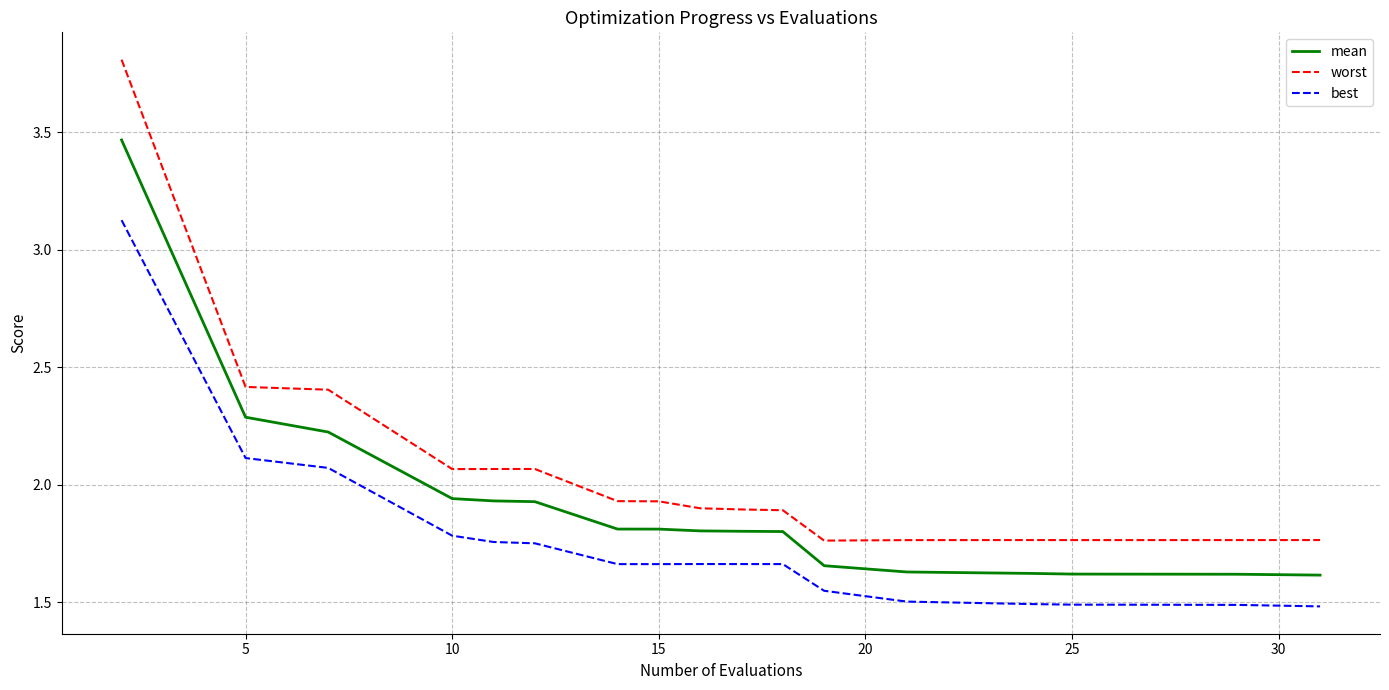

True or false: worst and best cross at least once.

False